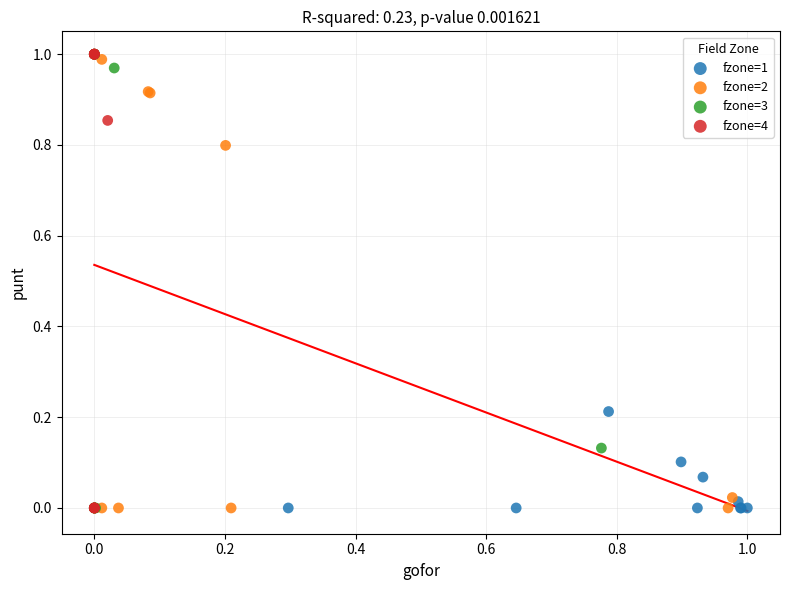

What are all the series names shown in the legend?

fzone=1, fzone=2, fzone=3, fzone=4